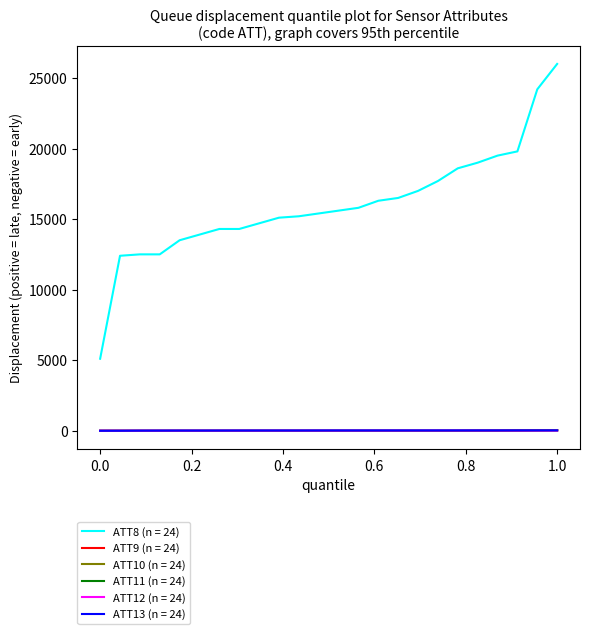

Which series has the widest spread of values?

ATT8 (n = 24)